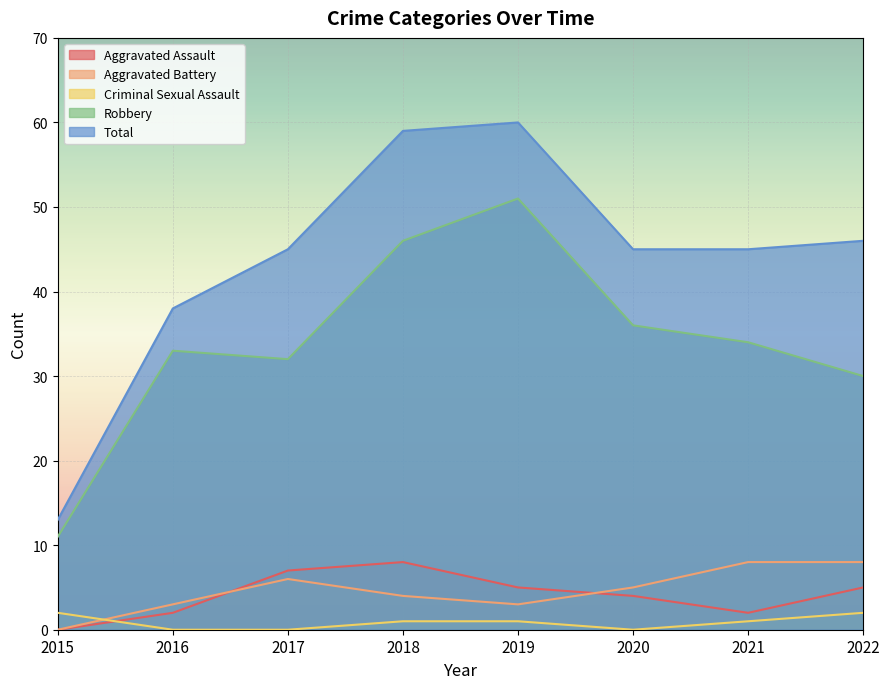

What is the sum of the Aggravated Battery values at 2020 and 2015?

5